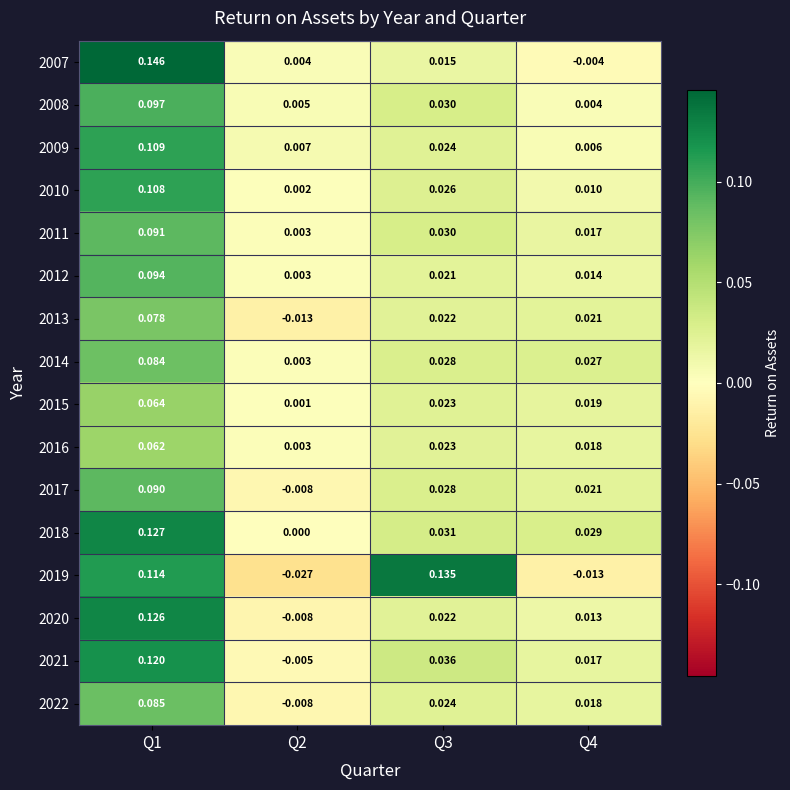

Is the value of 2015 at Q2 greater than the value of 2007 at Q3?

No